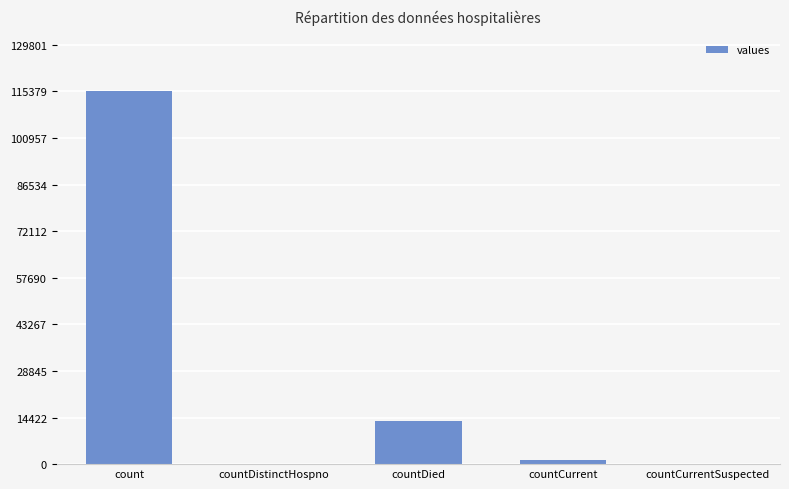

Reading left to right, what are all the values shown in this chart?

count=115379	countDistinctHospno=0	countDied=13343	countCurrent=1383	countCurrentSuspected=0